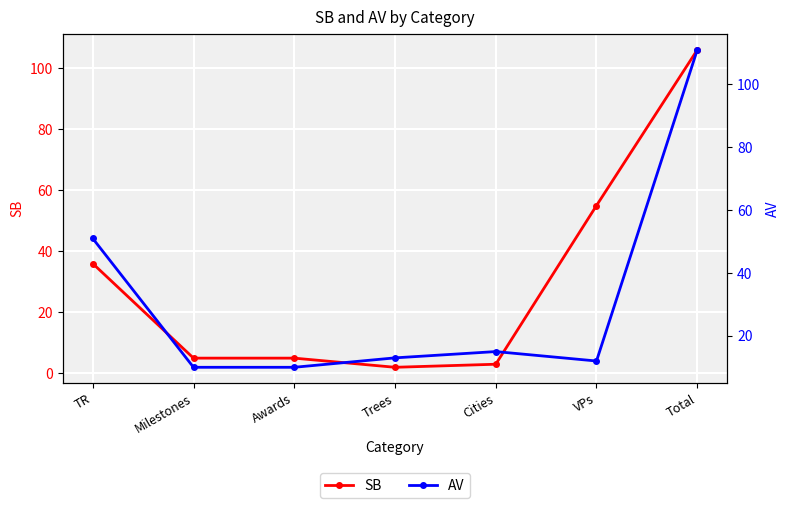

How many times do SB and AV cross each other?

2